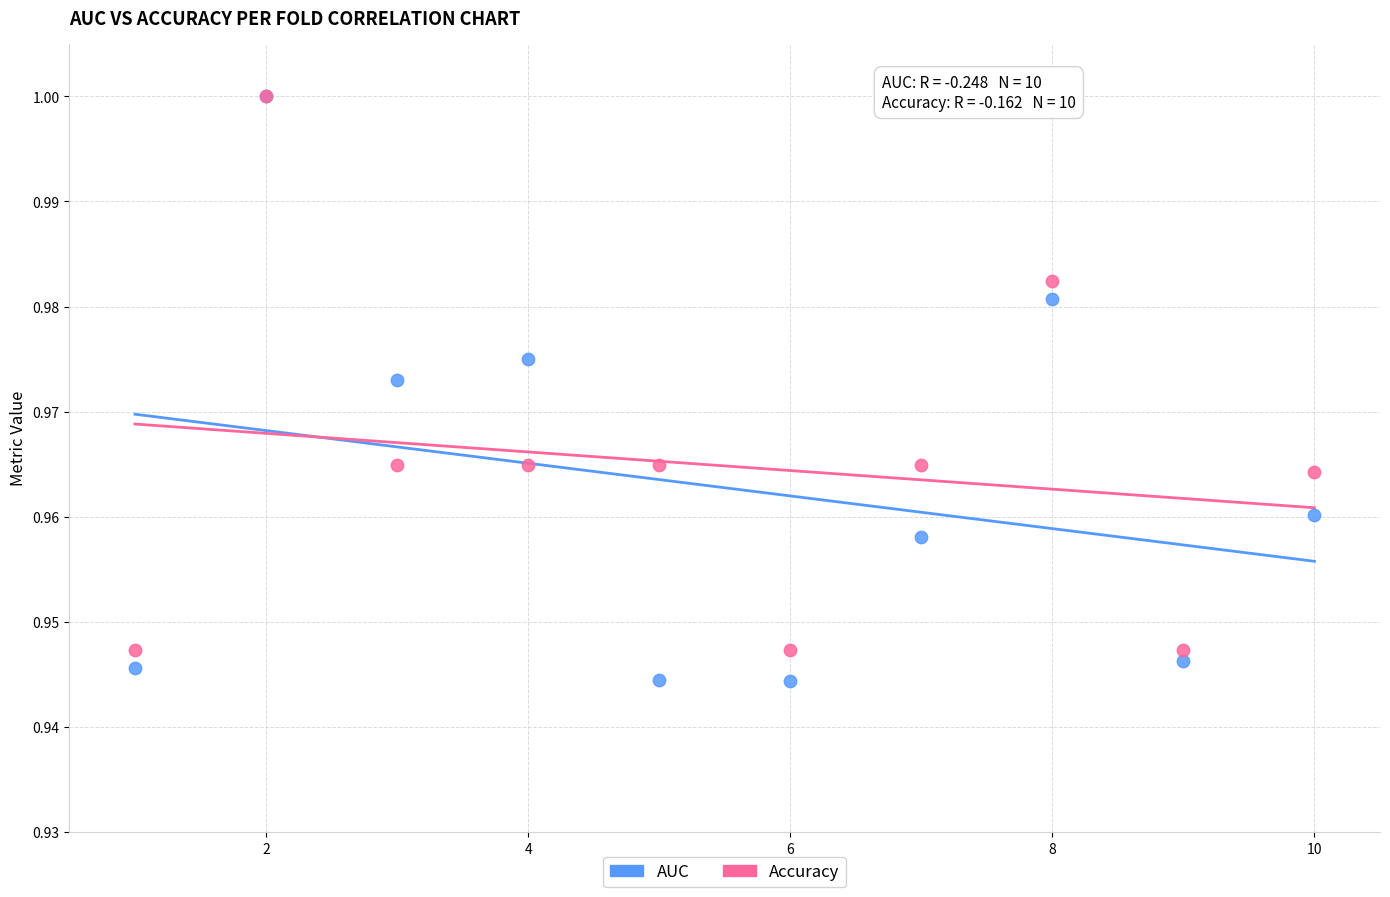

What are all the series names shown in the legend?

AUC, Accuracy